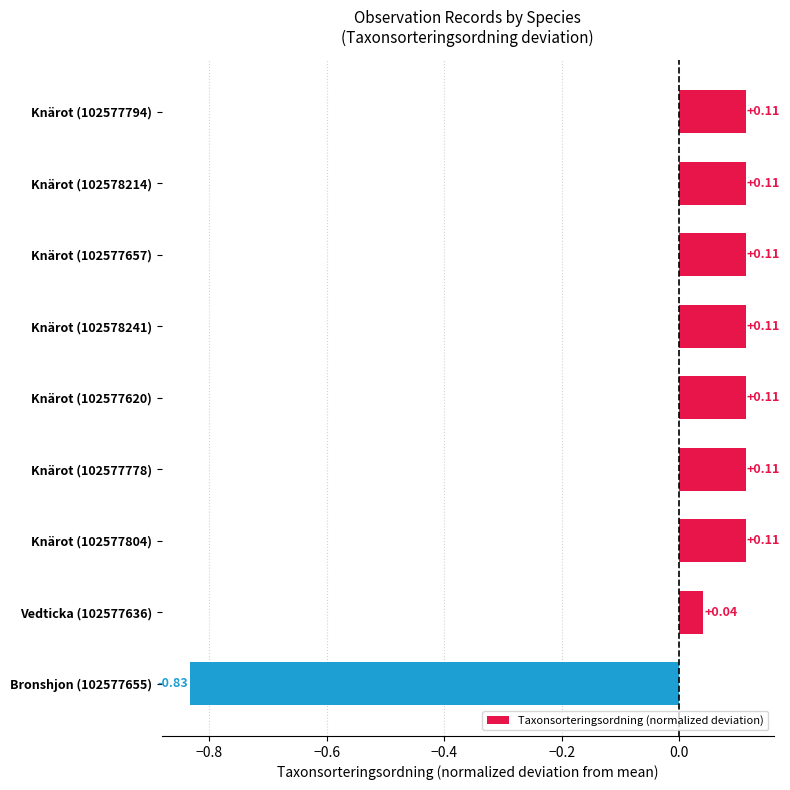

What is the difference between the maximum and minimum values?

0.9